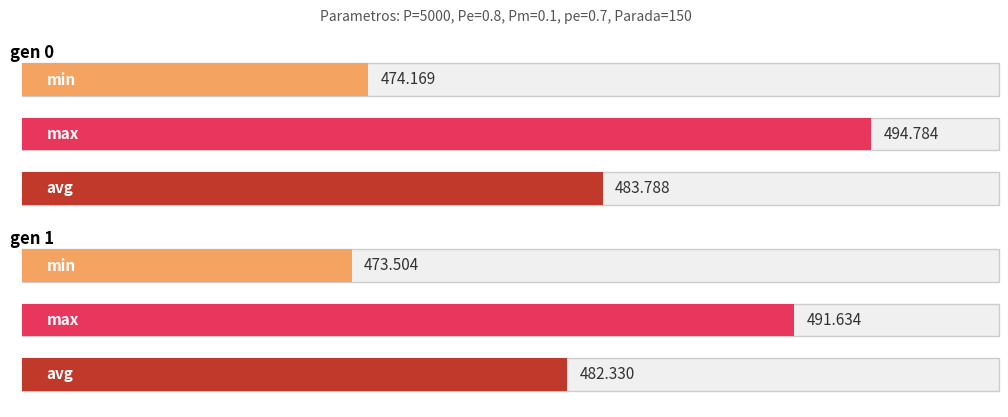

Reading right to left, list all the values displayed in this chart.

min: 473.5	474.2
max: 491.6	494.8
avg: 482.3	483.8